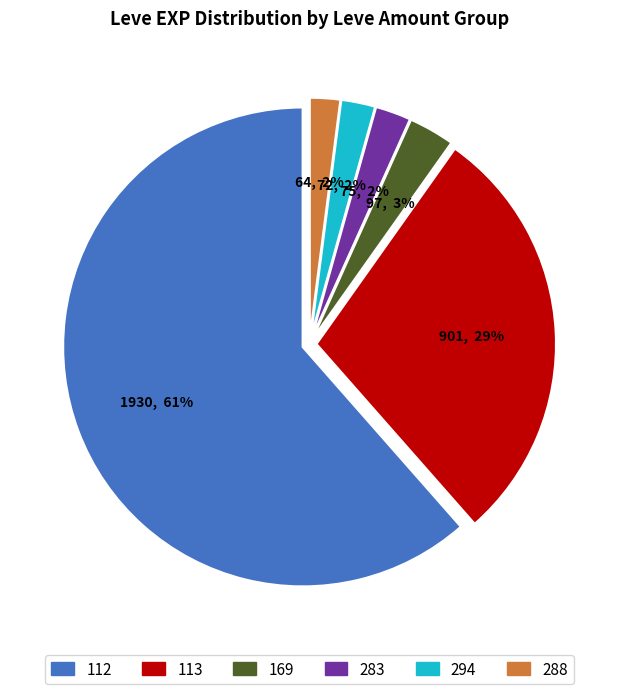

To the nearest percent, what is the average slice percentage?

17%